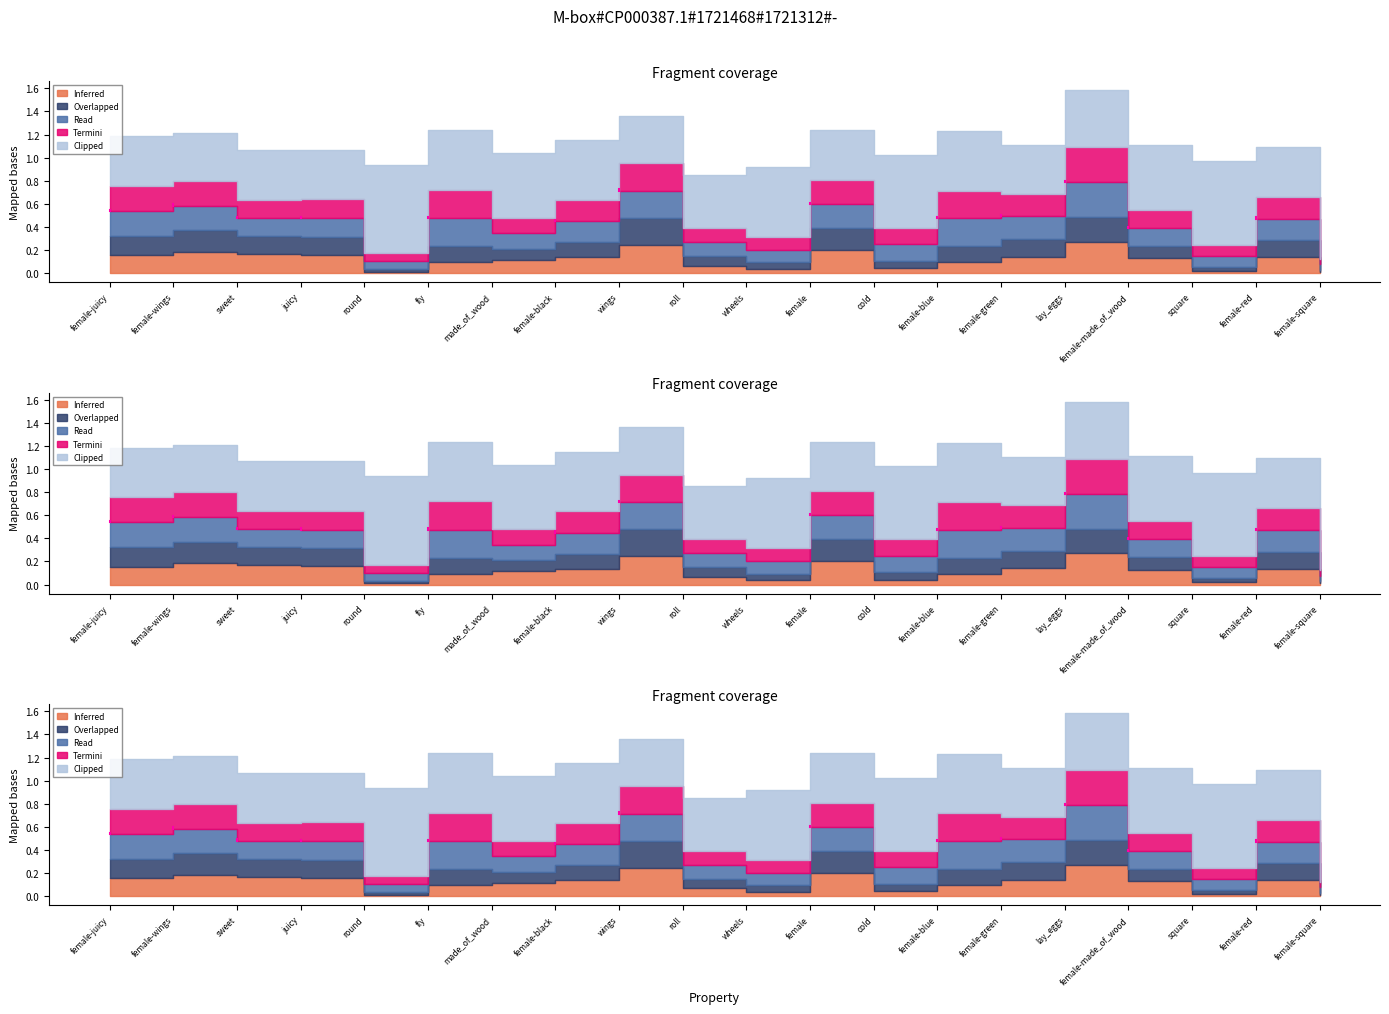

What is the difference between the highest and lowest values at sweet?

0.3